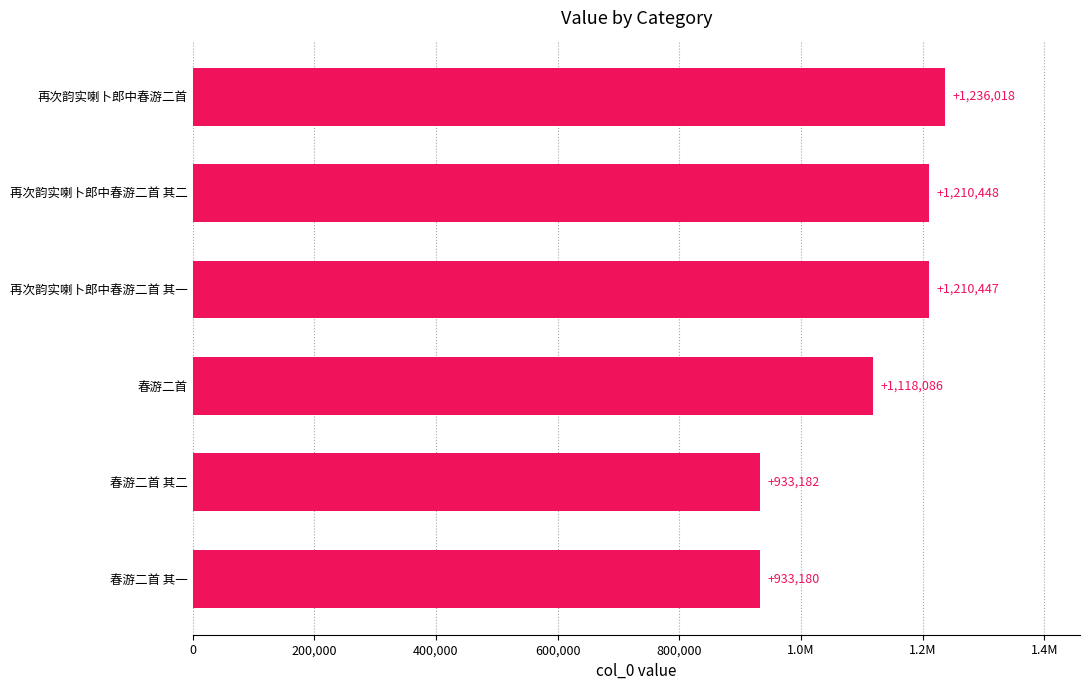

Which has a higher value, 400,000 or 1.6M?

1.6M